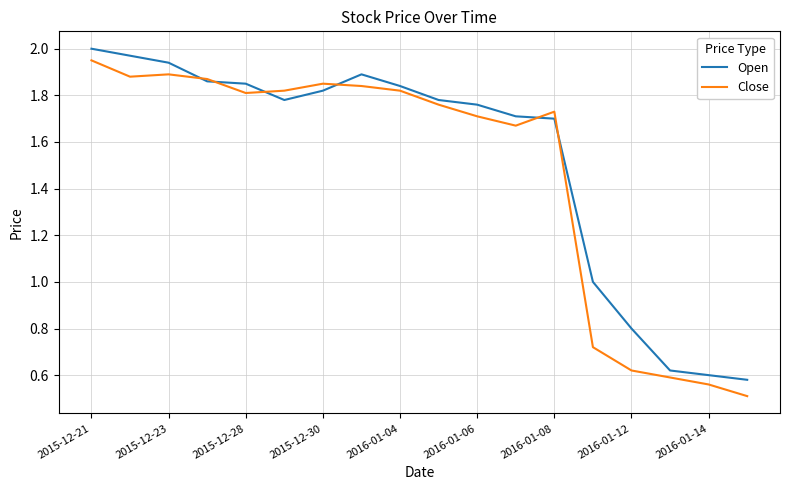

Reading right to left, transcribe all the data shown in this chart.

Open: 0.6	0.6	0.6	0.8	1.0	1.7	1.7	1.8	1.8	1.8	1.9	1.8	1.8	1.9	1.9	1.9	2.0	2.0
Close: 0.5	0.6	0.6	0.6	0.7	1.7	1.7	1.7	1.8	1.8	1.8	1.9	1.8	1.8	1.9	1.9	1.9	1.9